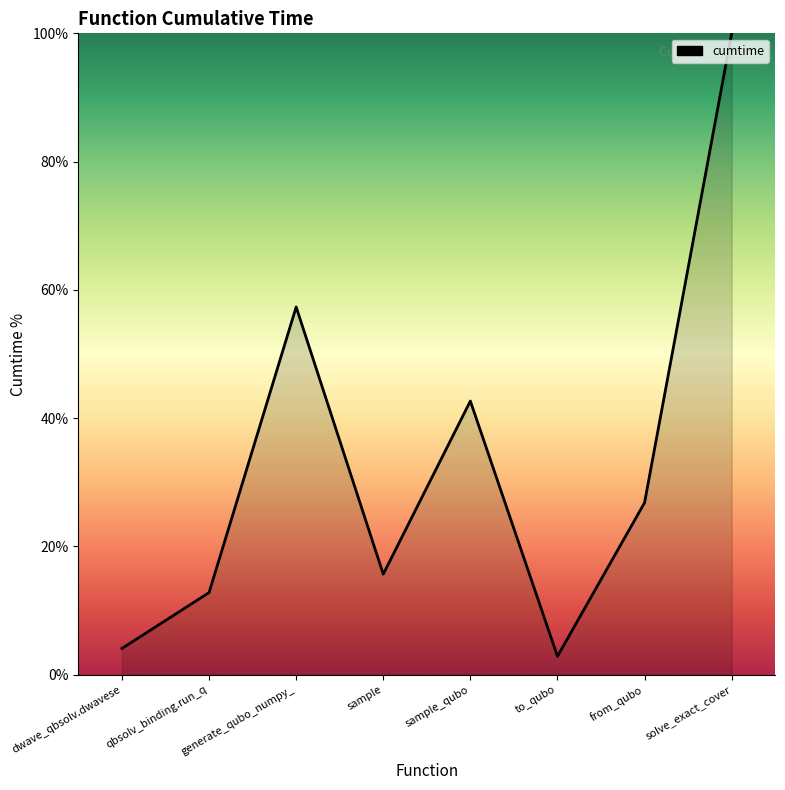

Approximately how many times larger is the value at sample_qubo compared to to_qubo?

14.9